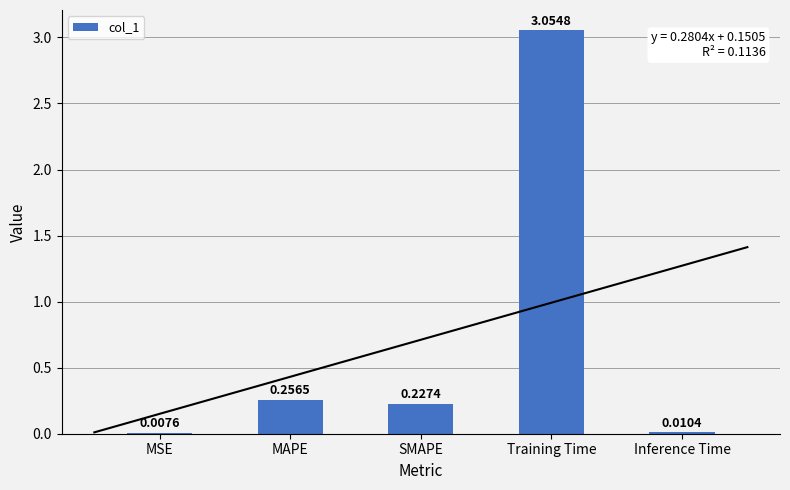

Which label corresponds to the largest value in the chart?

Training Time